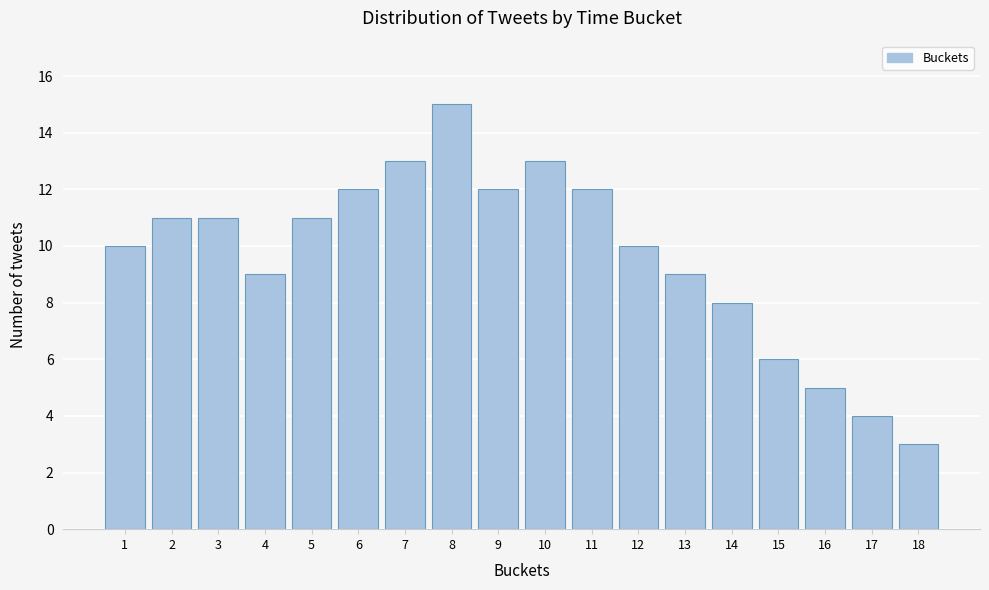

Reading left to right, extract all data points from this chart.

1=10	2=11	3=11	4=9	5=11	6=12	7=13	8=15	9=12	10=13	11=12	12=10	13=9	14=8	15=6	16=5	17=4	18=3